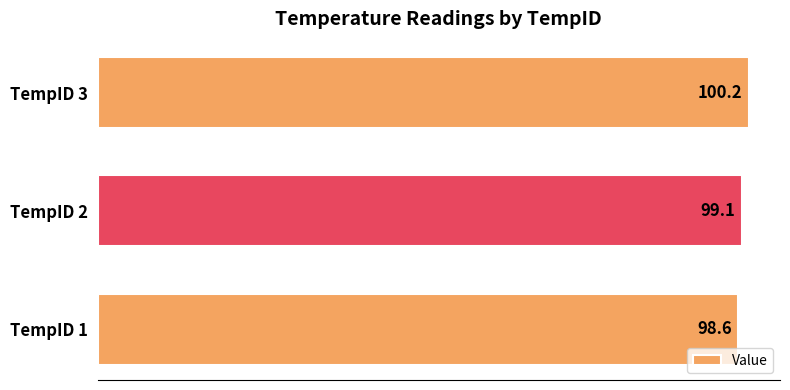

What is the difference between the values at TempID 1 and TempID 3?

1.6